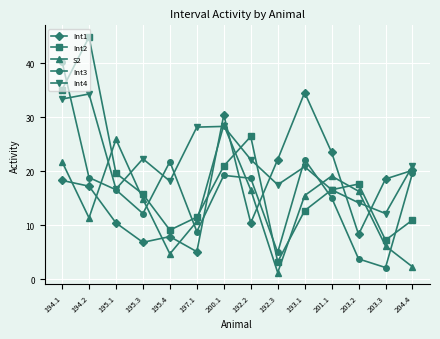

Where do Int4 and Int2 first cross each other?

195.1 and 195.3